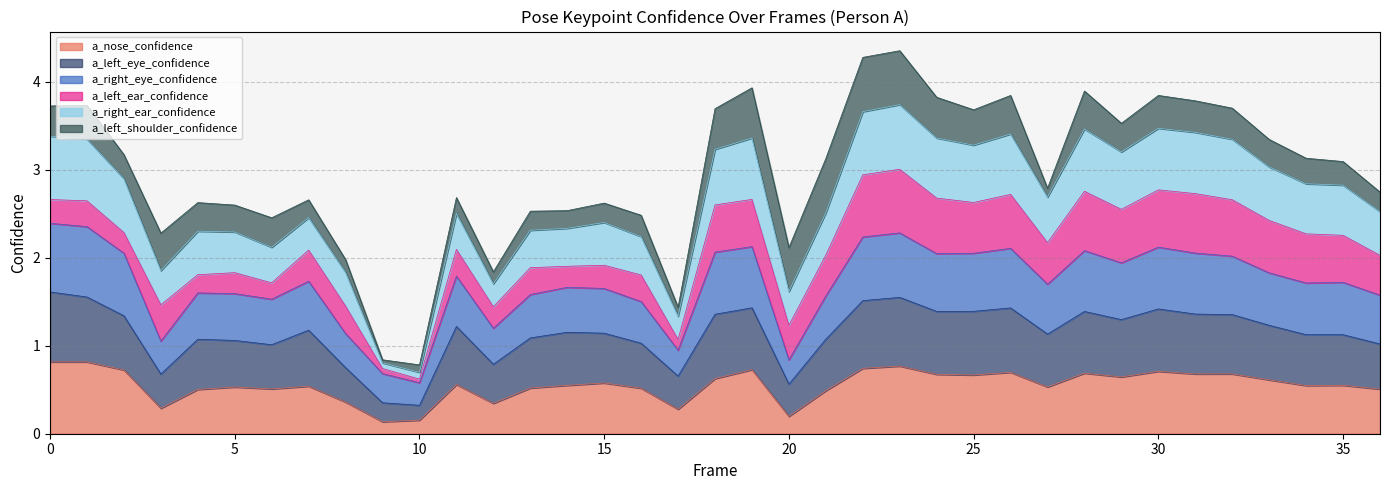

Does the chart display data point markers on the line(s)?

No